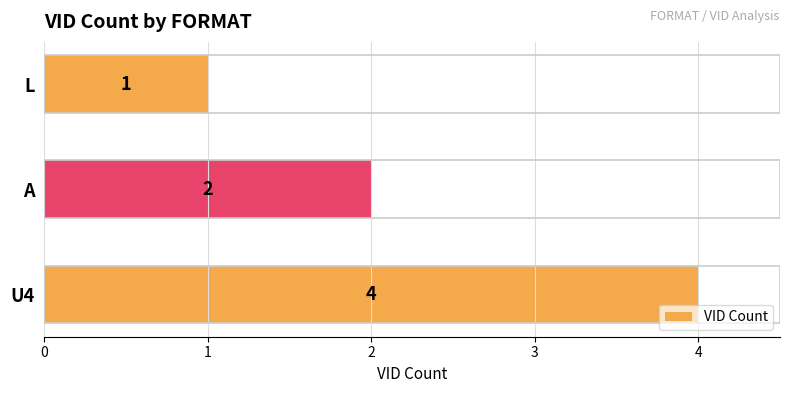

Rank the categories by value from highest to lowest.

U4, A, L